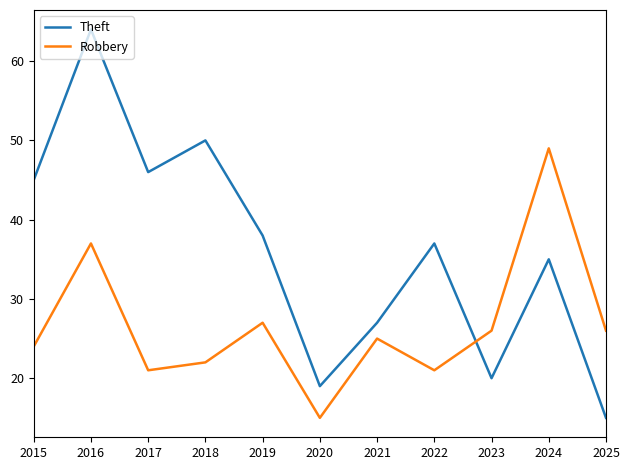

What is the greatest value displayed?

64